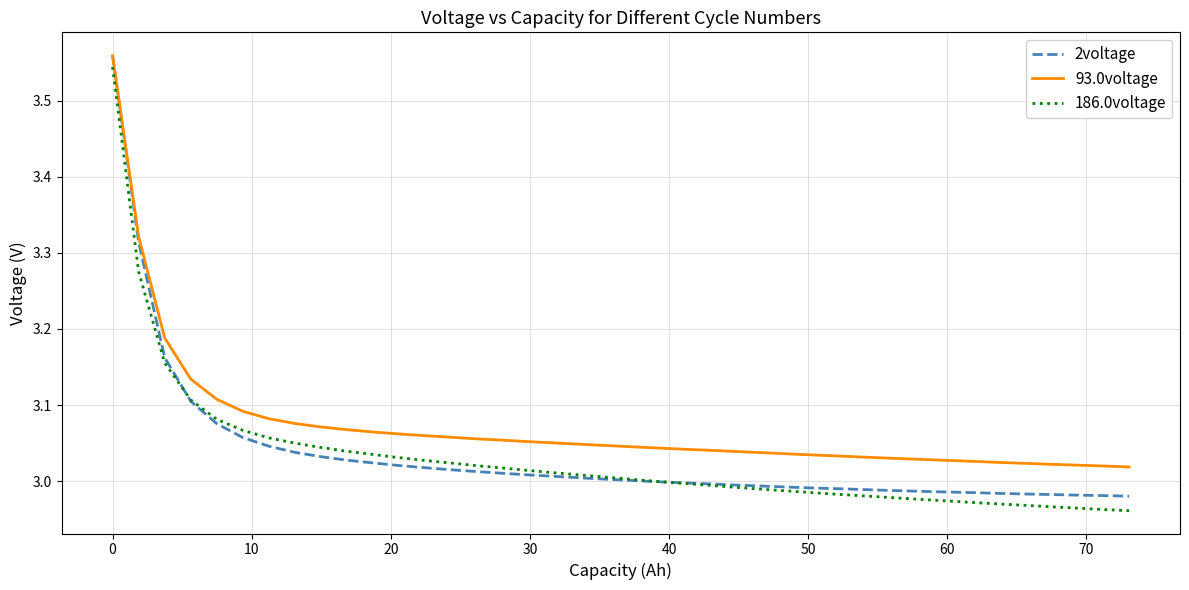

Which series has the largest total across all categories?

93.0voltage